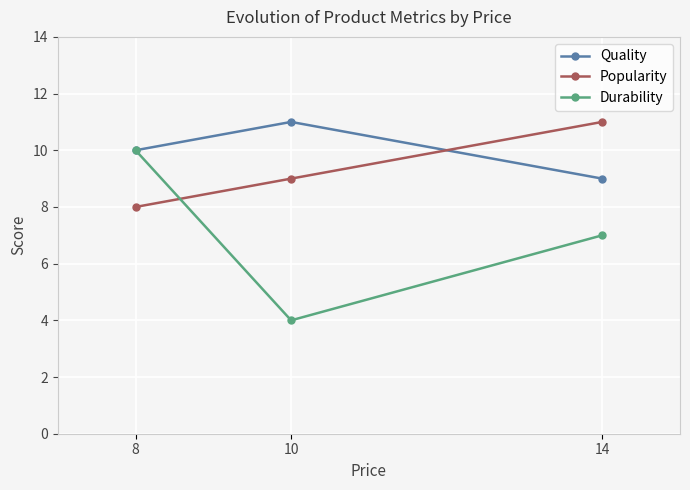

What is the difference between the Quality values at 14 and 10?

2